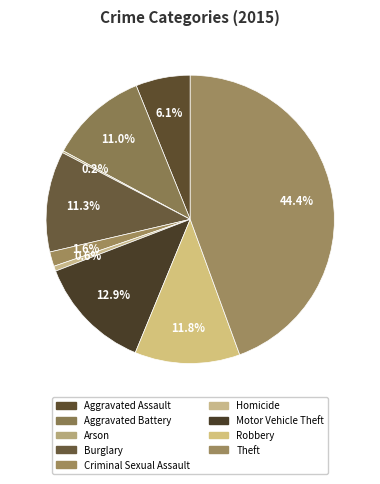

Is there any slice that represents more than half of the pie?

No